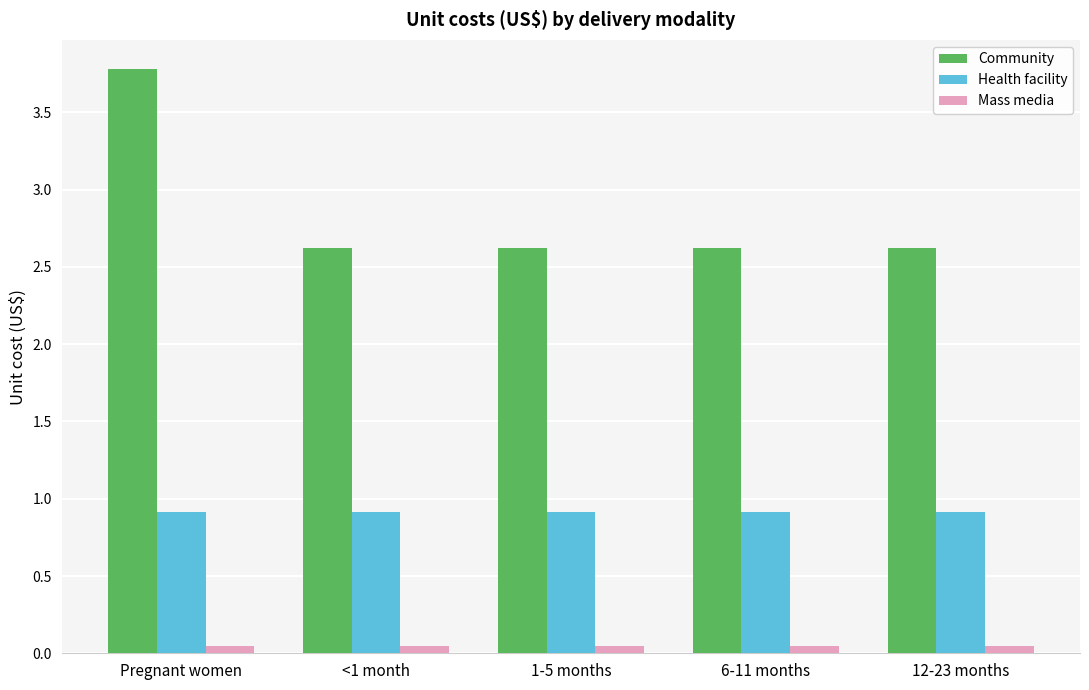

What is the highest value of the Community series?

3.8